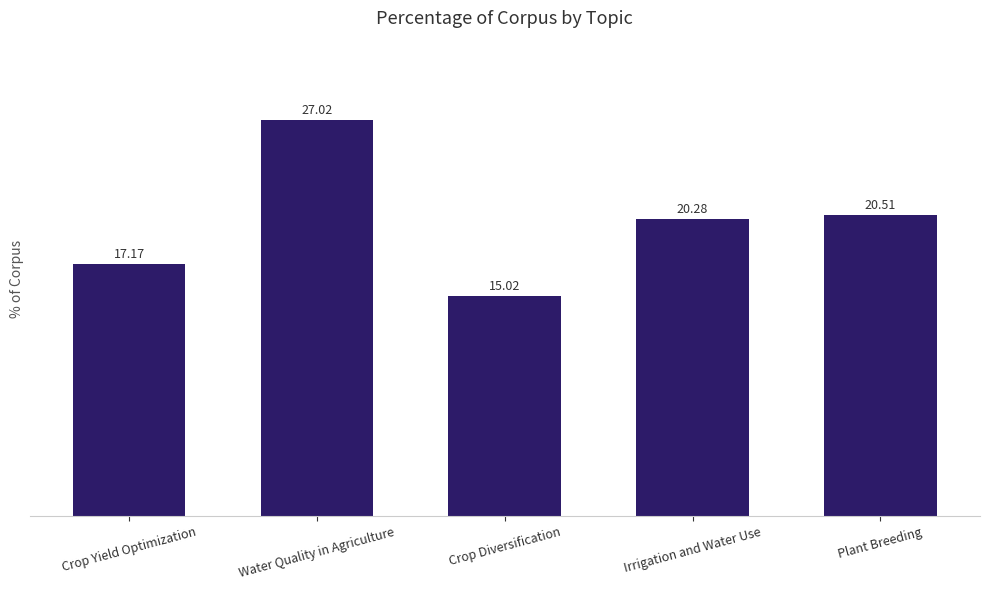

What is the minimum value shown in the chart?

15.0